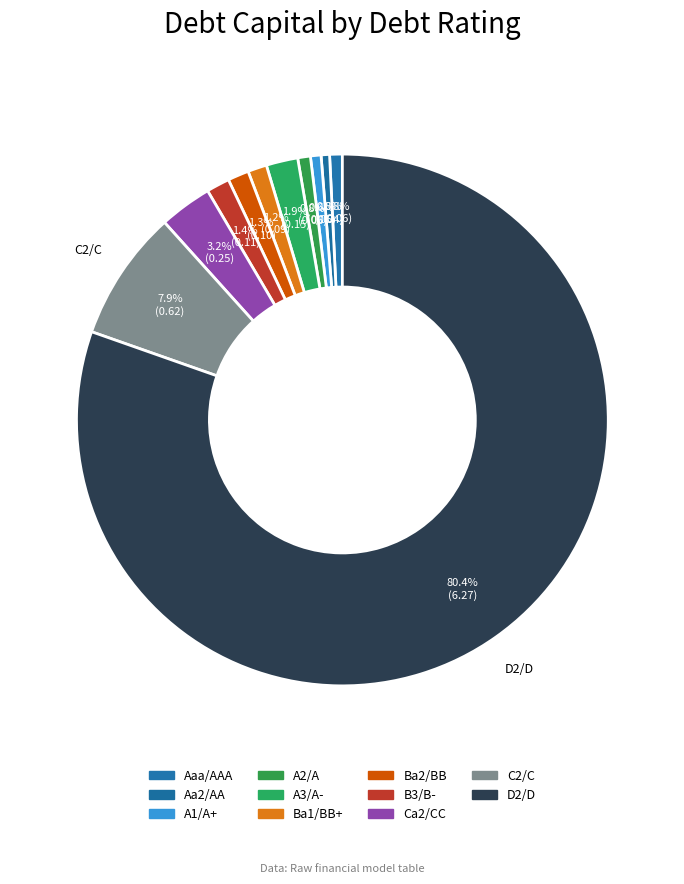

To the nearest percent, what is the combined percentage of C2/C and A2/A?

9%